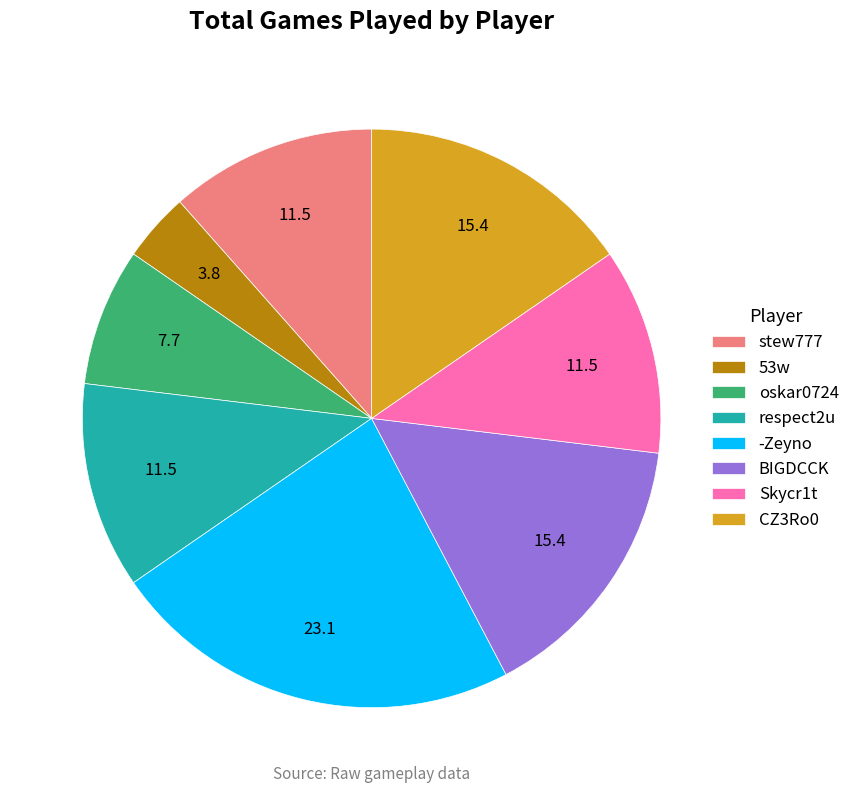

True or false: CZ3Ro0 accounts for 15% of the total.

True